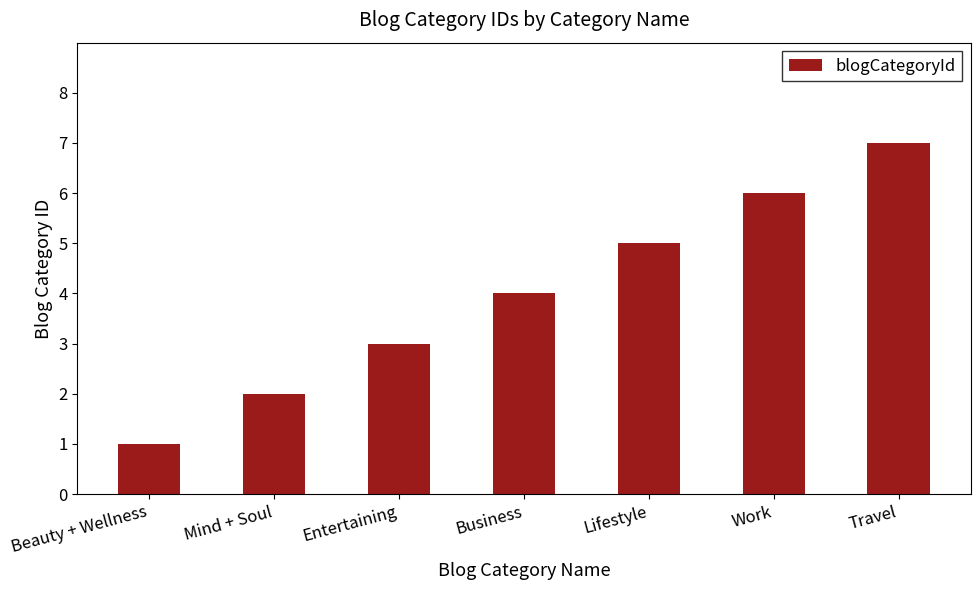

Does the chart contain any negative values?

No